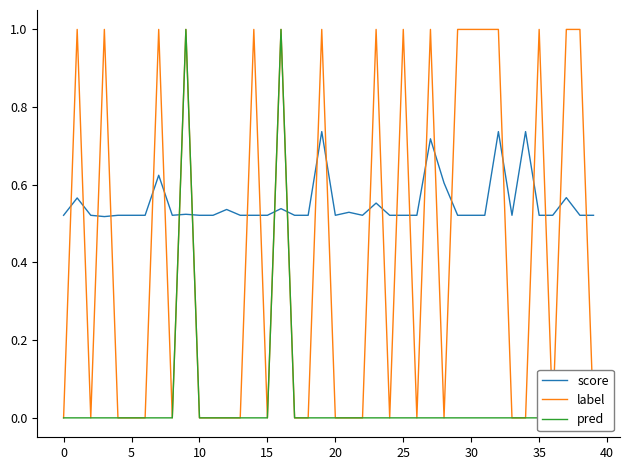

The score series shows 0.7 at 5. True or false?

False